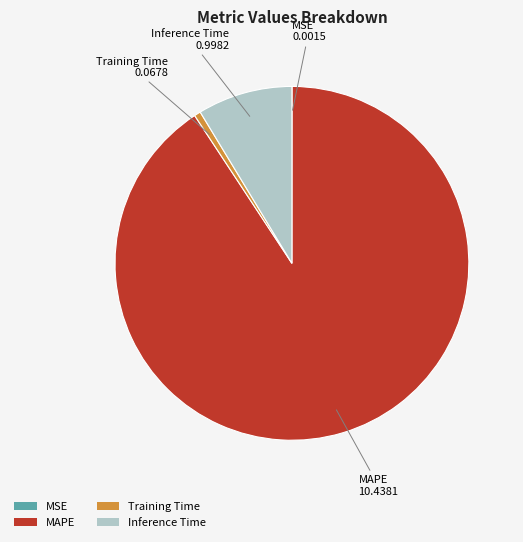

Which slice is the largest?

MAPE